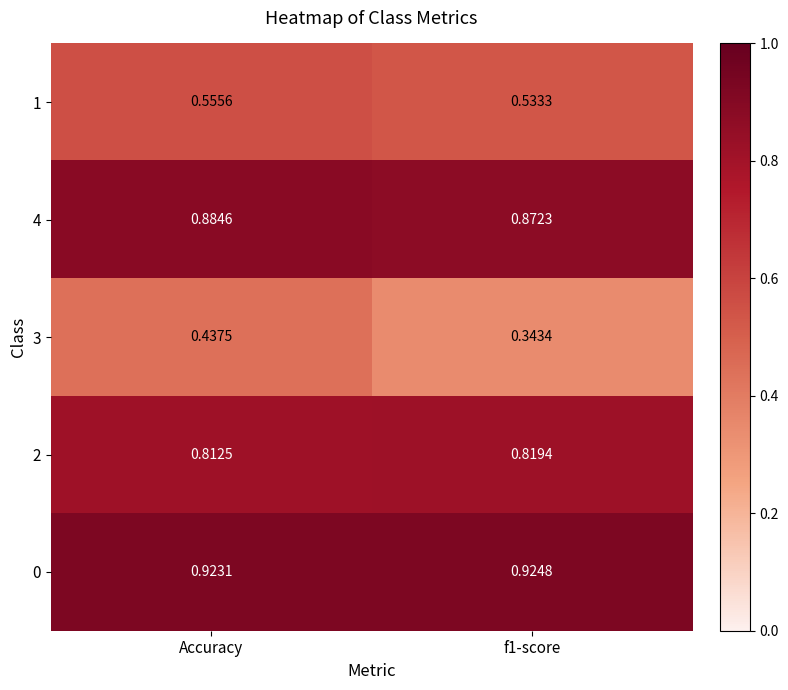

Which category has the lowest value in the 0 series?

Accuracy